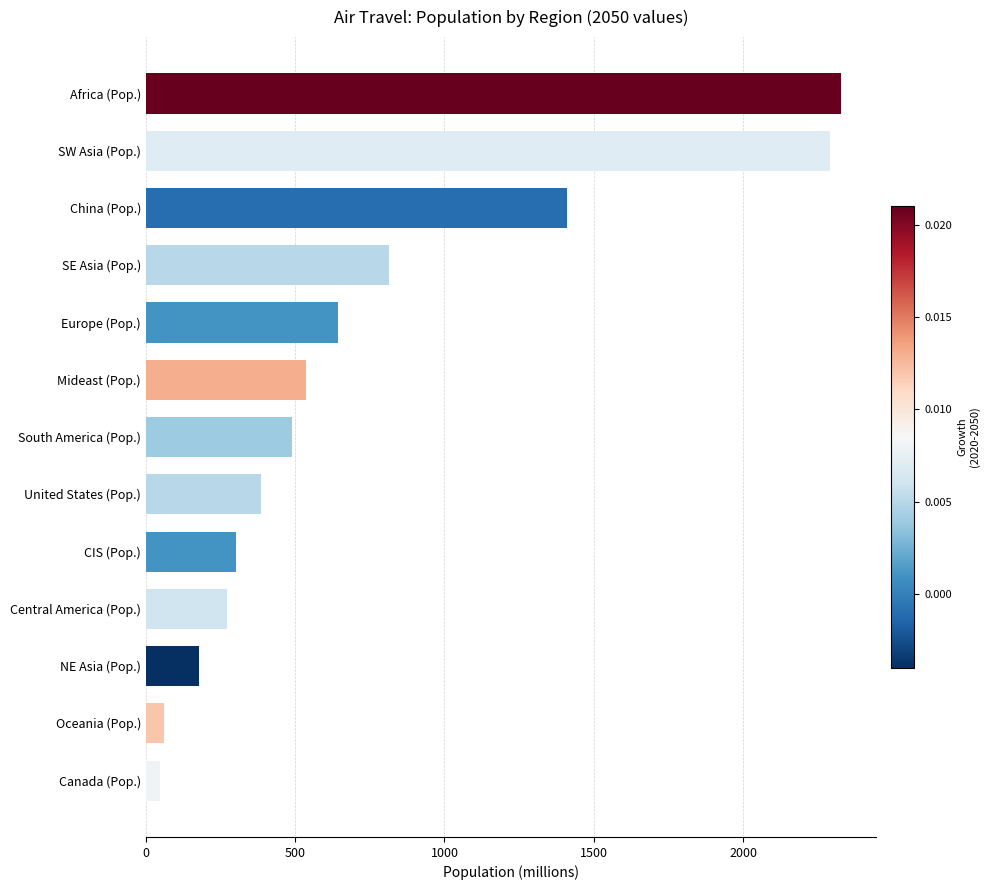

What is the change in value from Oceania (Pop.) to NE Asia (Pop.)?

+119.2